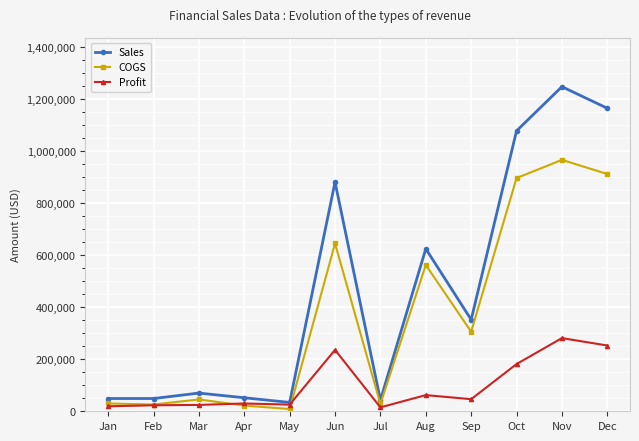

Where does the Profit series first go above 46486?

Jun